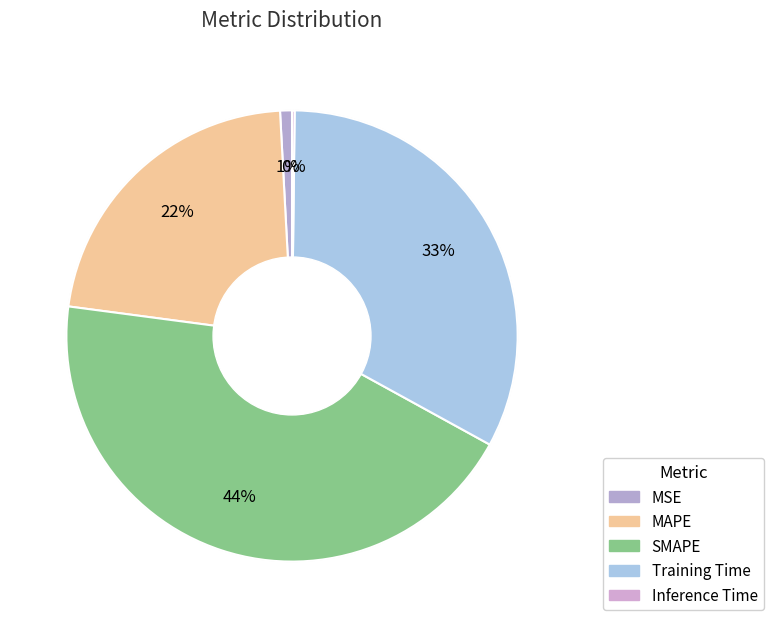

Which category has the biggest portion of the pie?

SMAPE